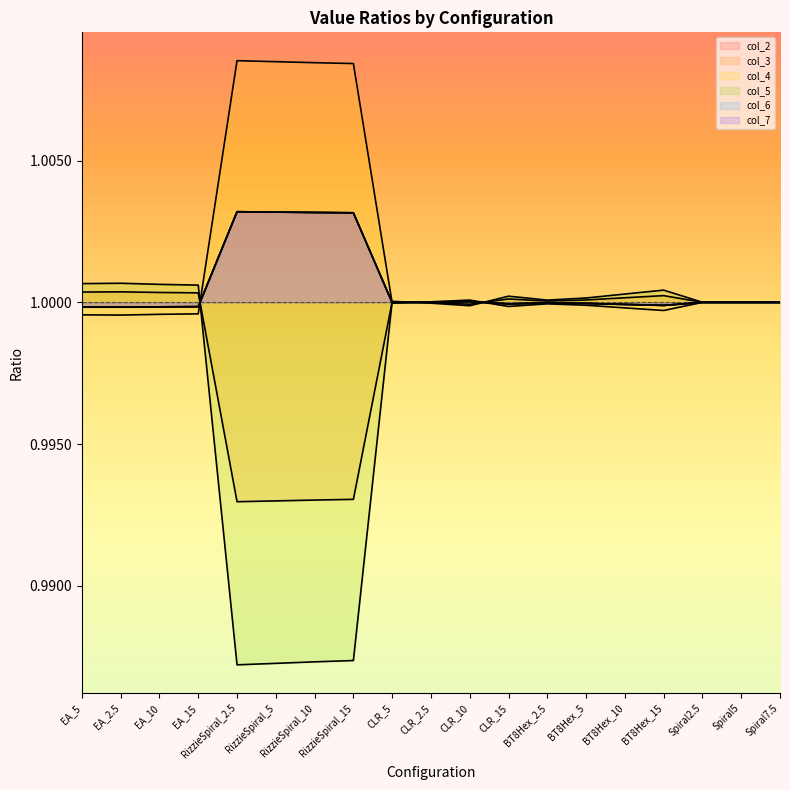

Where is the first local minimum for col_3?

RizzieSpiral_2.5